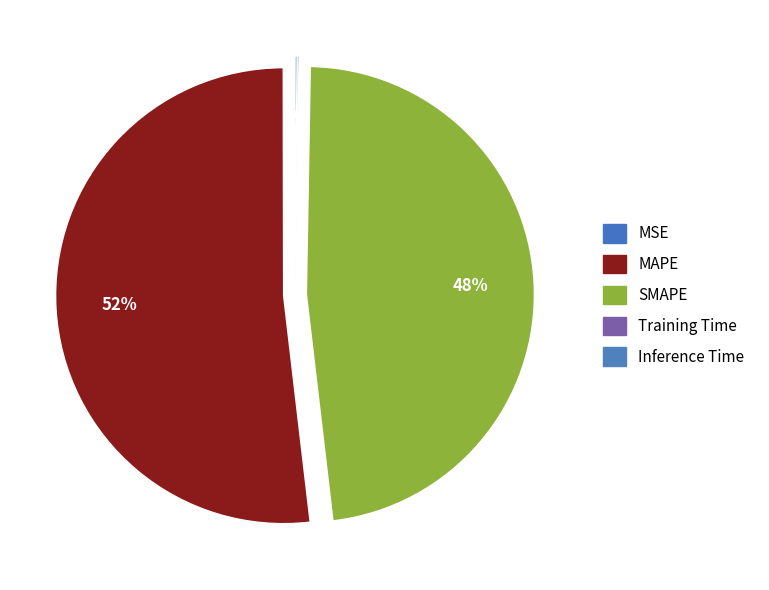

Is there any slice that represents more than half of the pie?

Yes